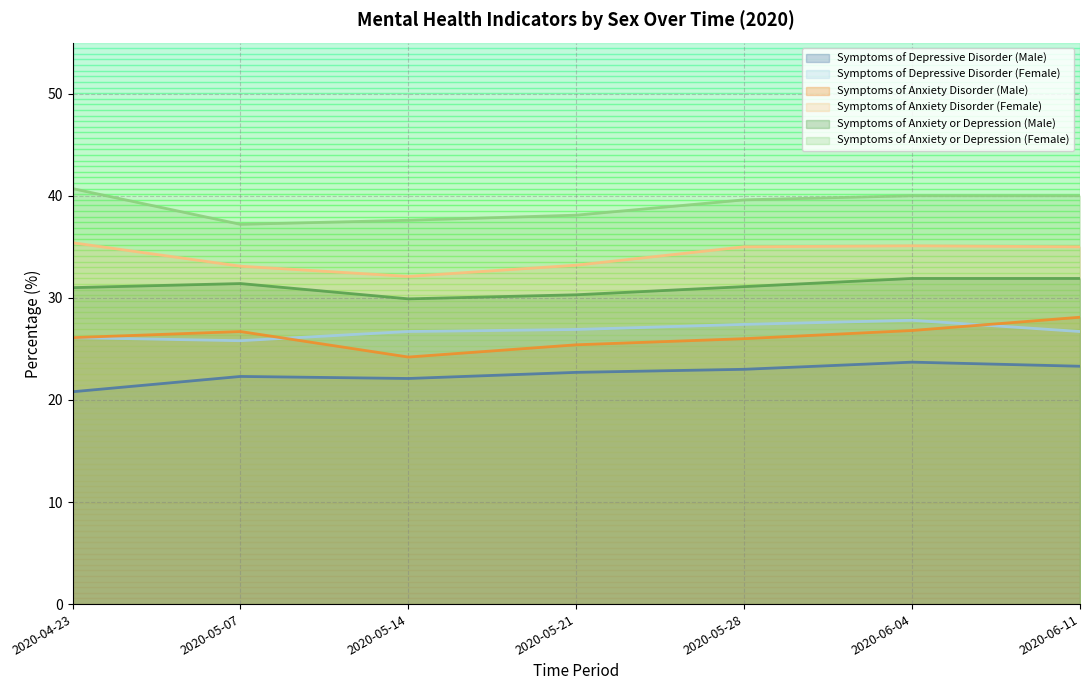

What is the value of the Symptoms of Anxiety or Depression (Female) point at the 2nd from the left?

37.2